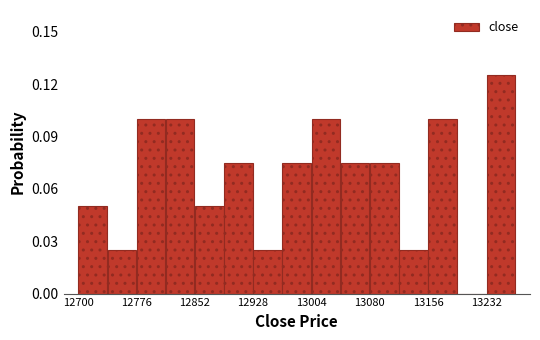

Around what value on the x-axis is the tallest bar? Give the approximate position of its centre, as read against the axis.

13250